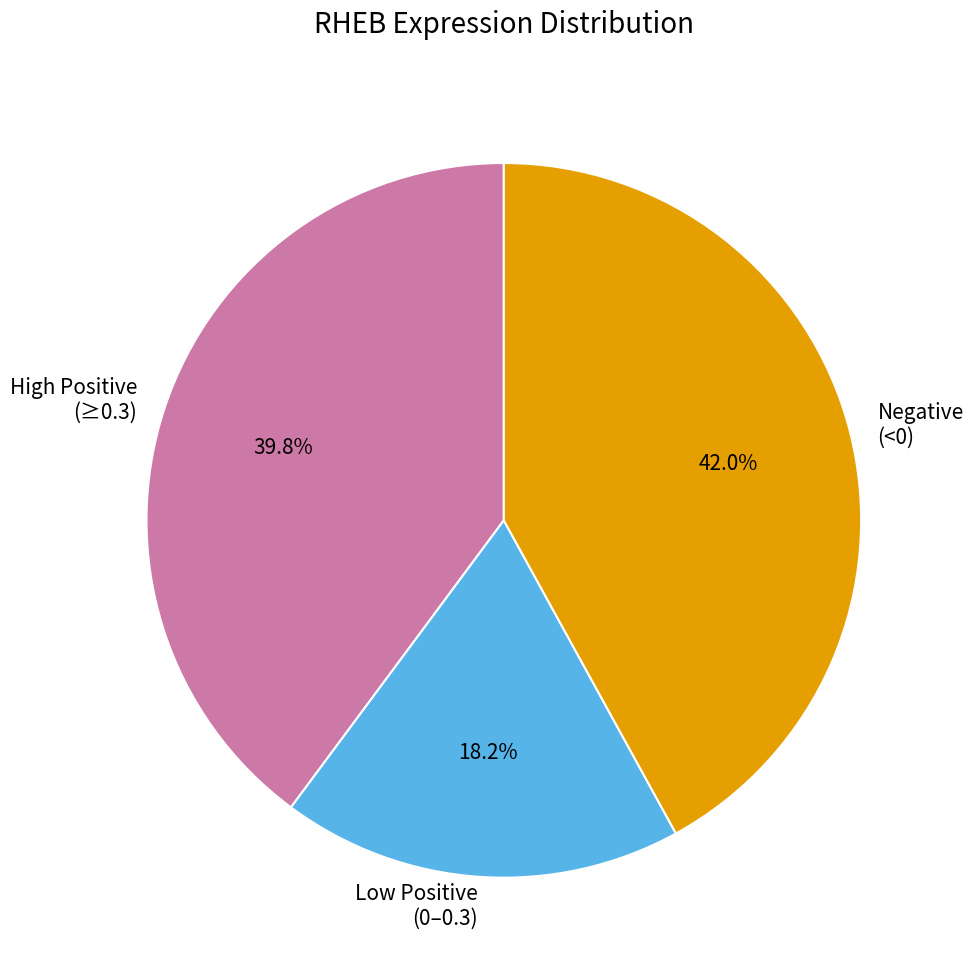

How many segments does this pie chart have?

3